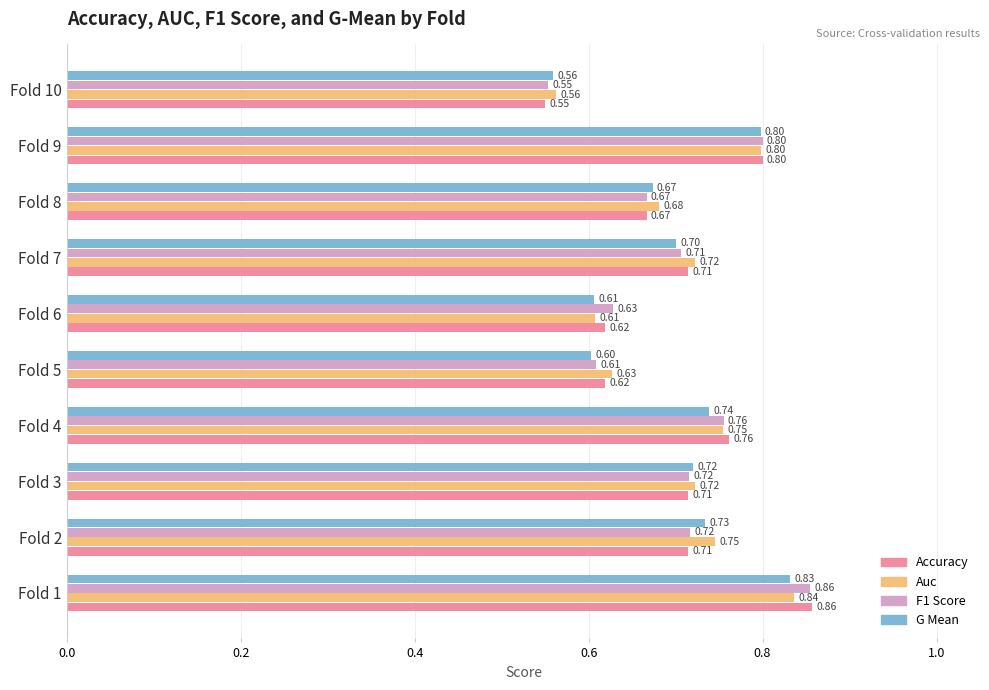

Which series has the largest total across all categories?

Auc